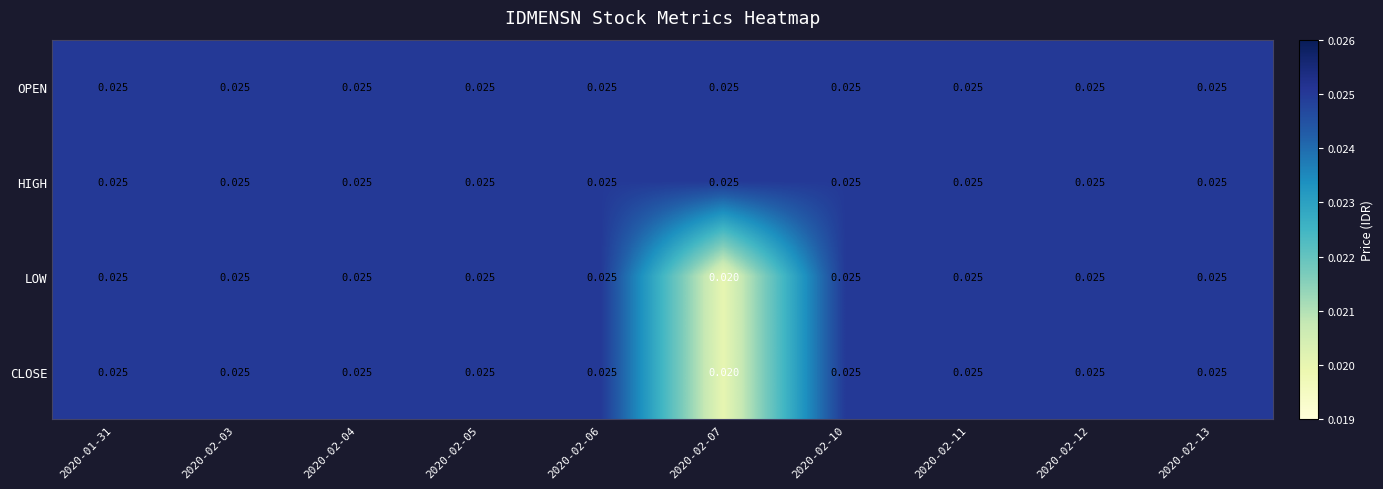

How many series are shown in this chart?

4